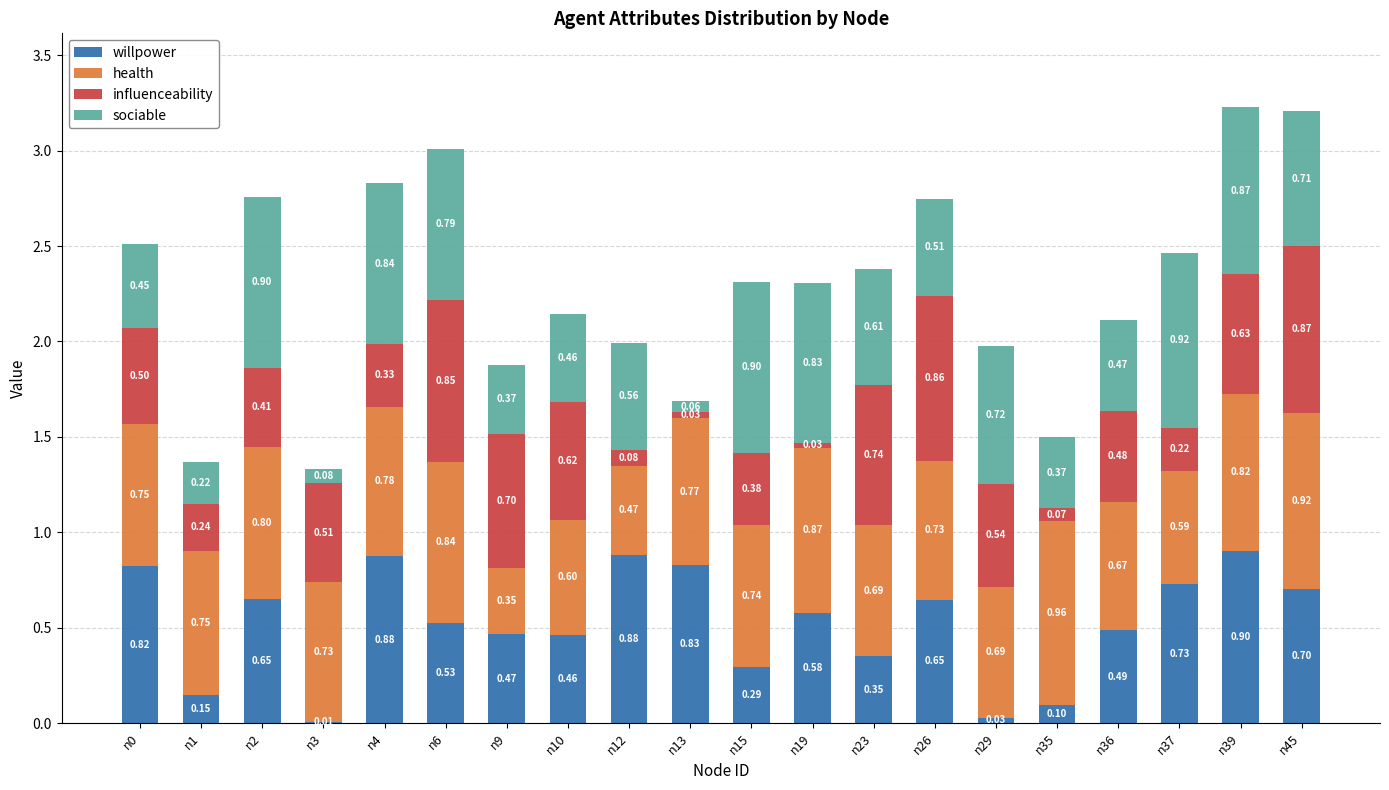

What is the total value across all series at n0?

2.5